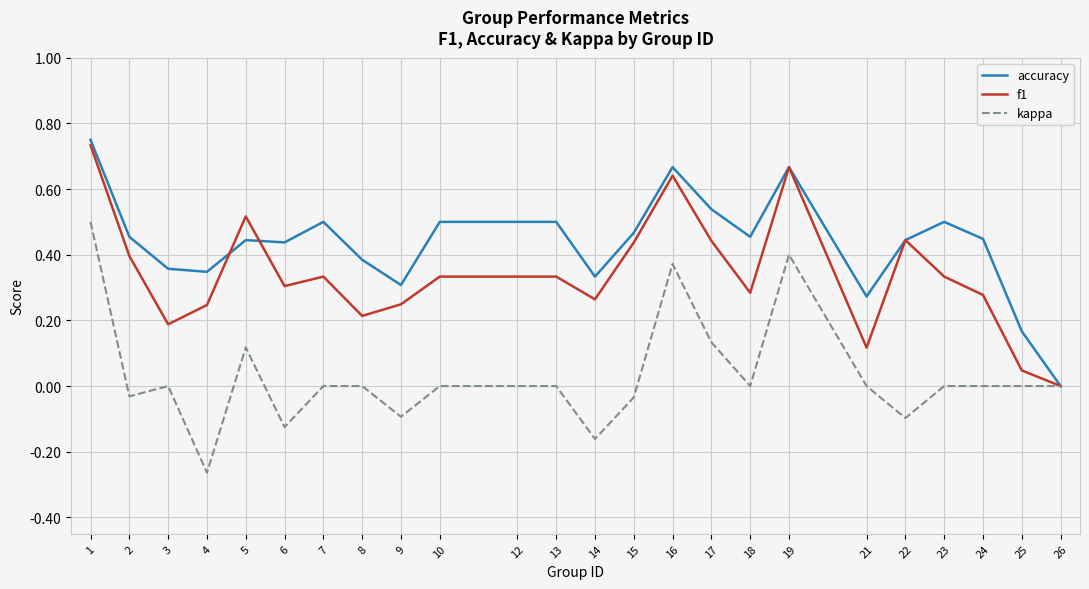

At 9, list the series in order from smallest to largest.

kappa, f1, accuracy